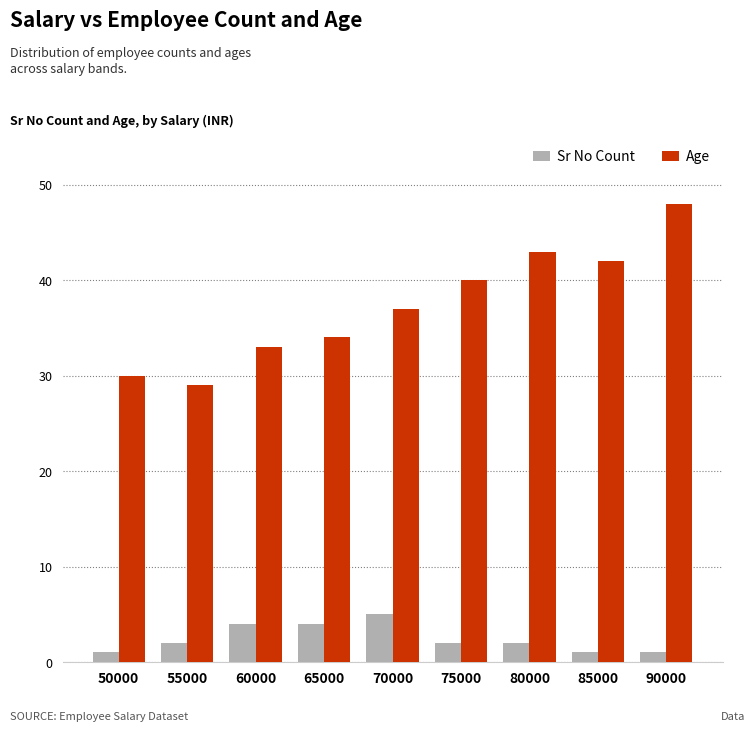

How many series are shown in this chart?

2